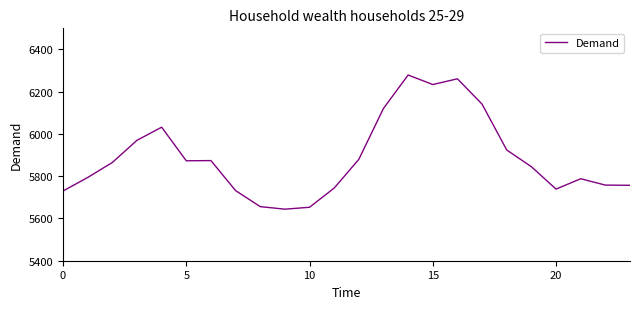

What is the minimum value shown in the chart?

5644